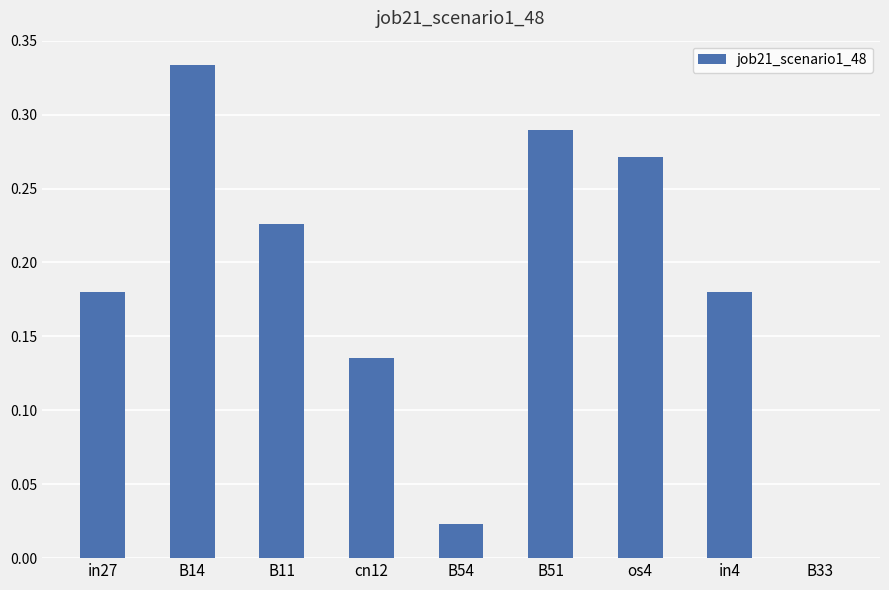

What is the sum of all values?

1.6